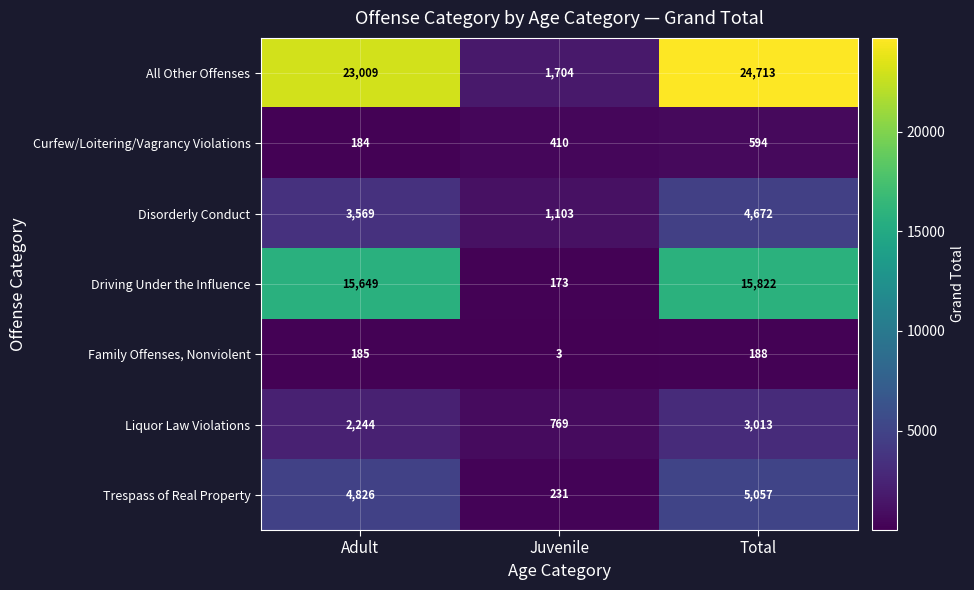

Which series changed the most between Juvenile and Total?

All Other Offenses